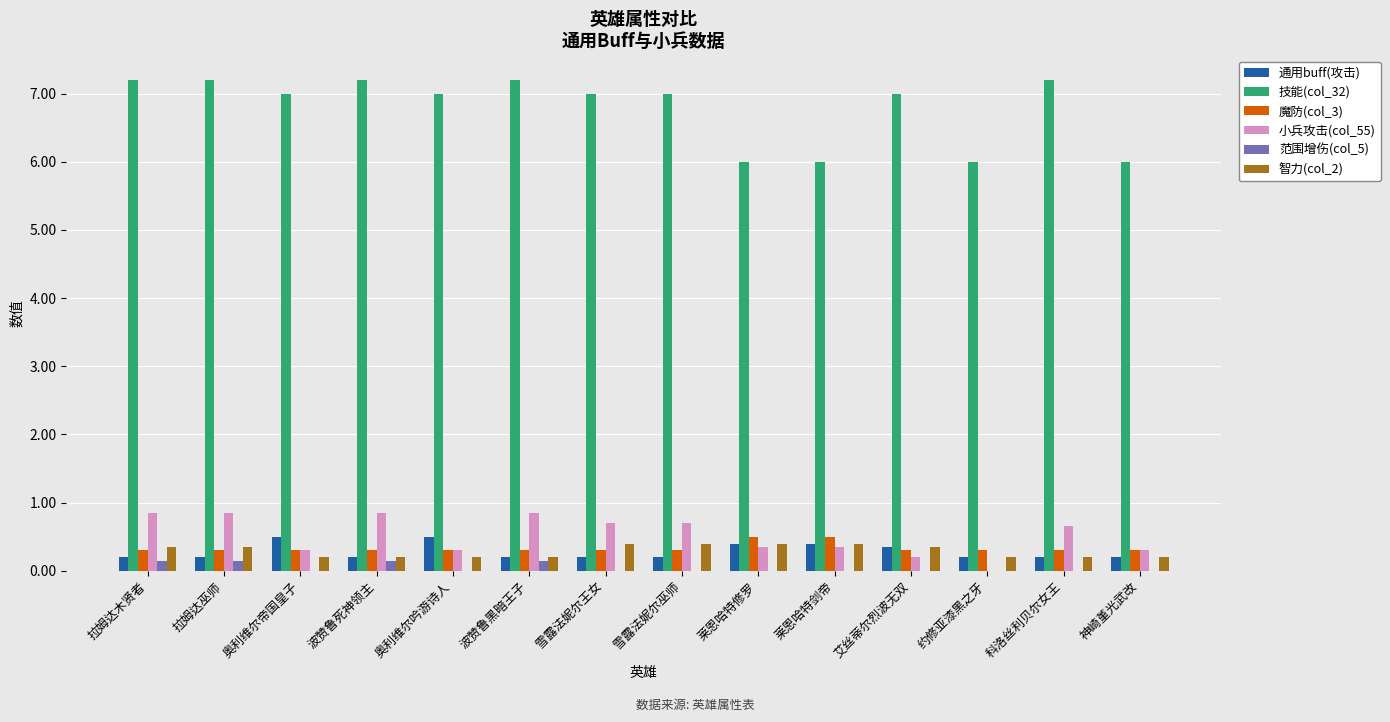

Is it true that 技能(col_32) equals 7.2 at 波赞鲁死神领主?

True